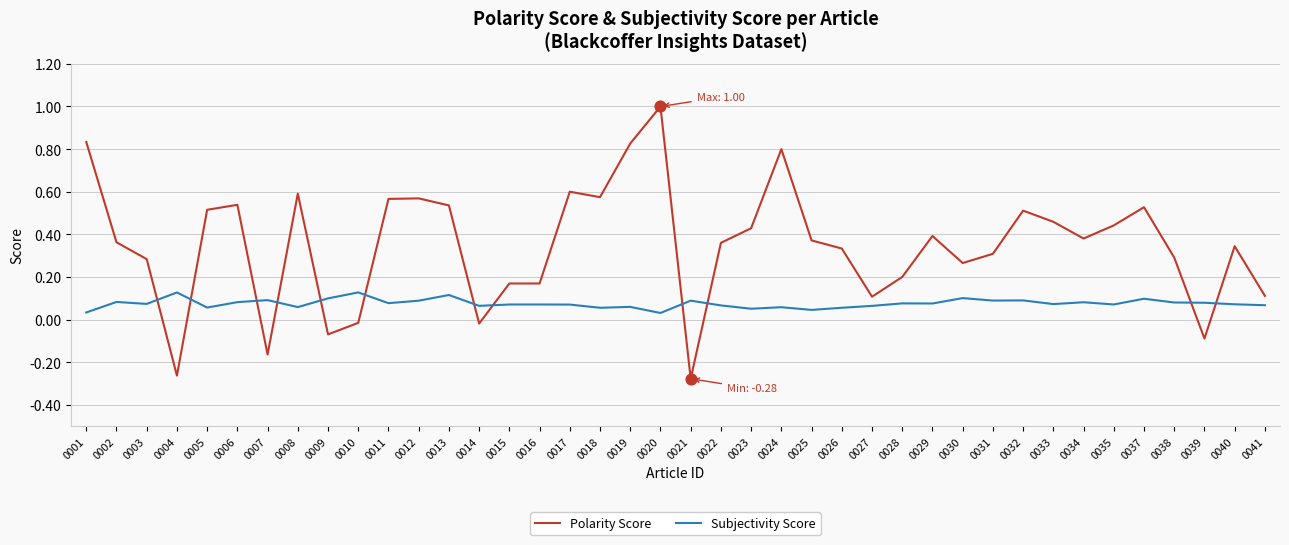

What are all the series names shown in the legend?

Polarity Score, Subjectivity Score